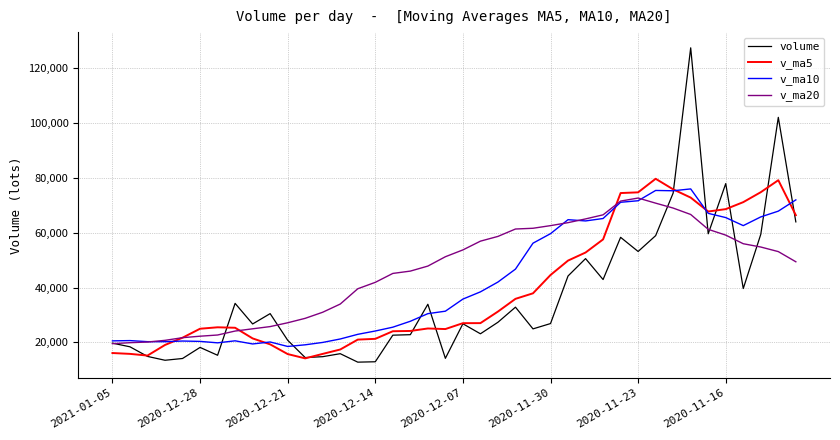

What is the minimum value shown in the chart?

12737.7